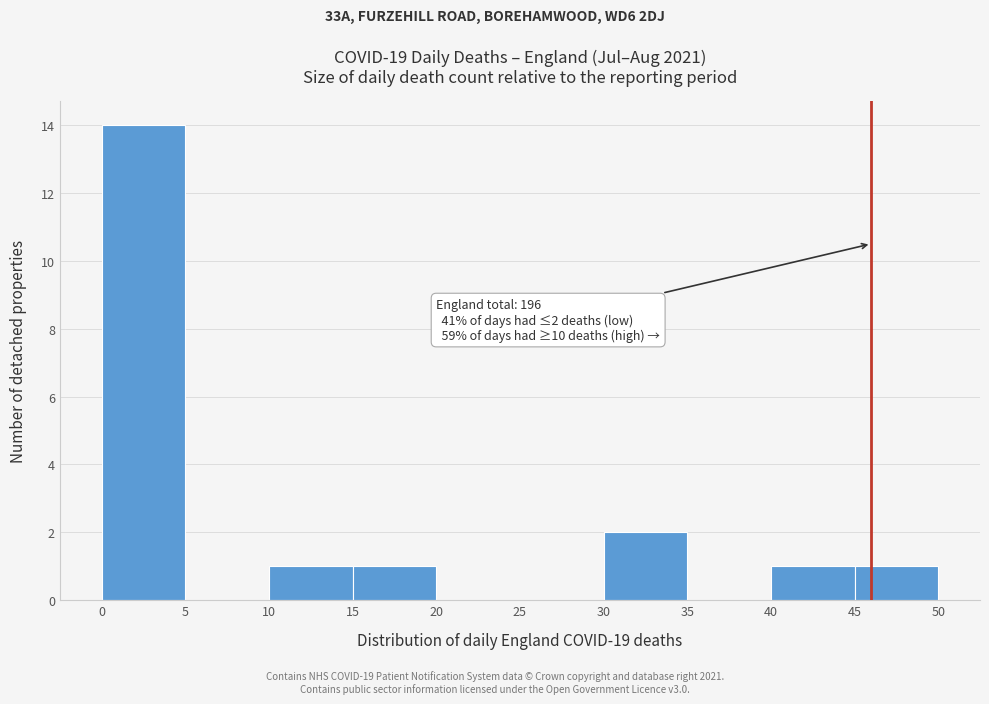

Which range on the x-axis has the tallest bar?

0 to 5